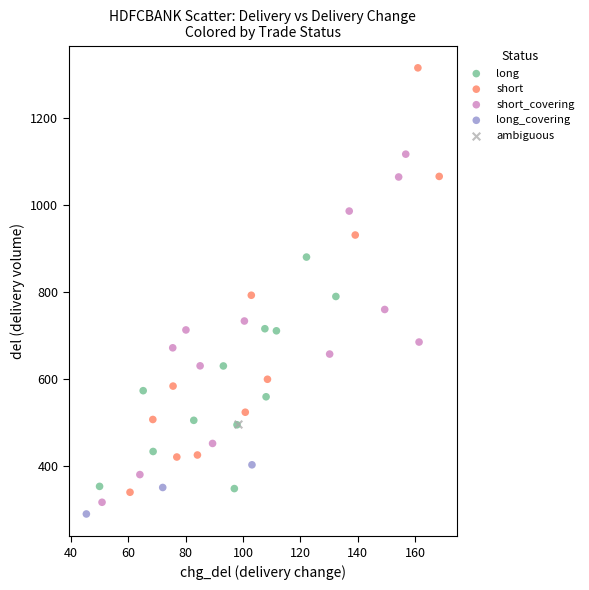

What are all the series names shown in the legend?

long, short, short_covering, long_covering, ambiguous